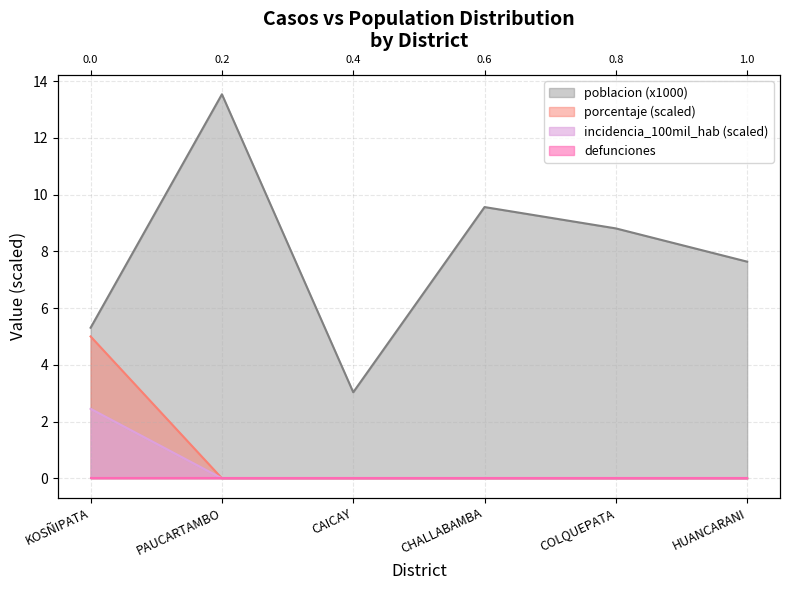

True or false: porcentaje and poblacion cross at least once.

False